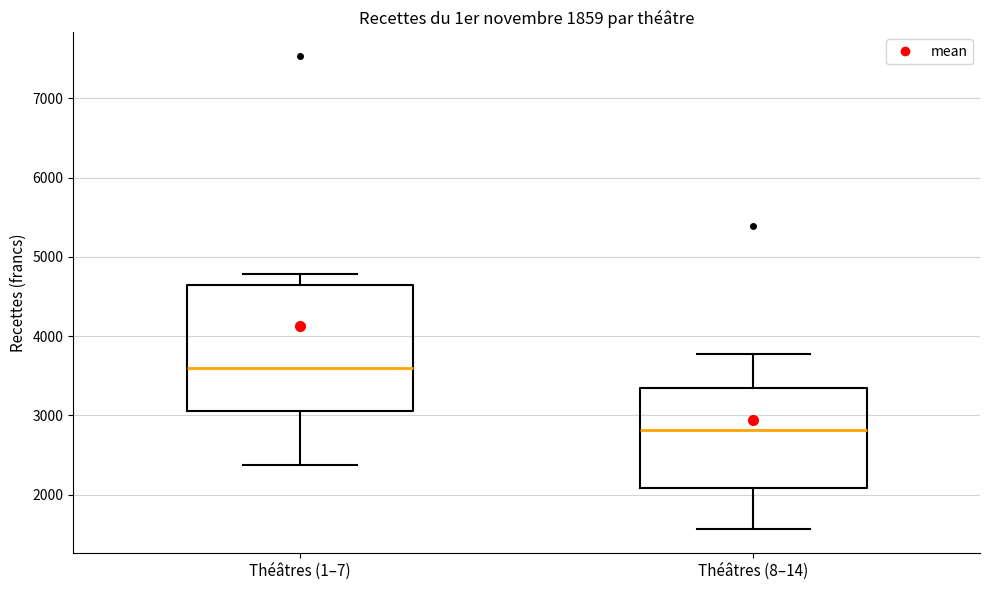

Reading left to right, read every box against the y-axis: the position of its median line, the range the box covers, and the ends of its whiskers. The values are not printed on the chart, so give them approximately, as read against the axis.

Théâtres (1–7): median 3600, box 3000 to 4600, whiskers 2400 to 4800
Théâtres (8–14): median 2800, box 2100 to 3300, whiskers 1600 to 3800